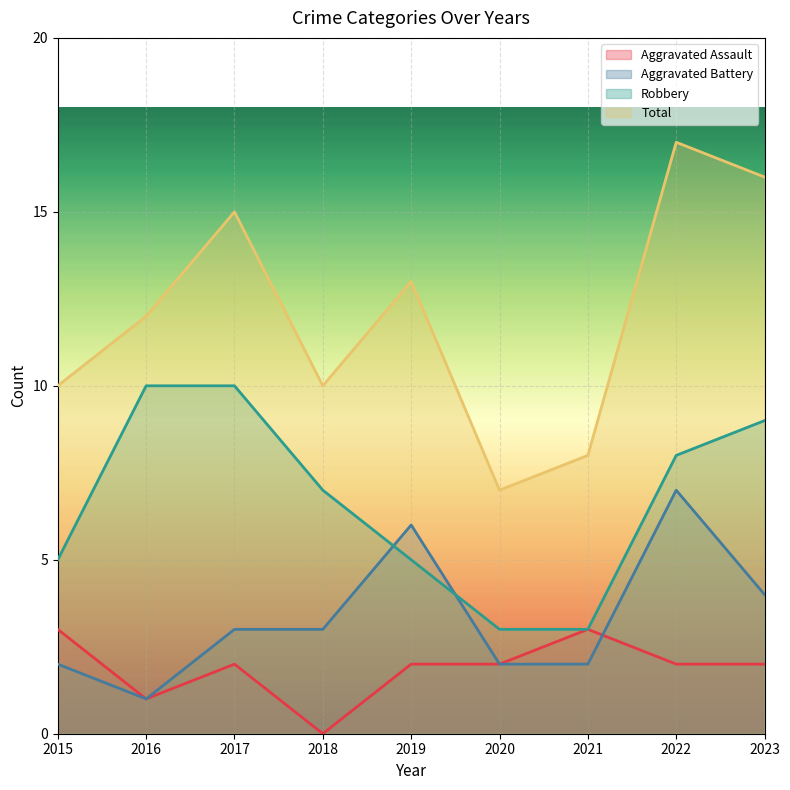

Reading right to left, transcribe all the data shown in this chart.

Aggravated Assault: 2023=2	2022=2	2021=3	2020=2	2019=2	2018=0	2017=2	2016=1	2015=3
Aggravated Battery: 2023=4	2022=7	2021=2	2020=2	2019=6	2018=3	2017=3	2016=1	2015=2
Robbery: 2023=9	2022=8	2021=3	2020=3	2019=5	2018=7	2017=10	2016=10	2015=5
Total: 2023=16	2022=17	2021=8	2020=7	2019=13	2018=10	2017=15	2016=12	2015=10